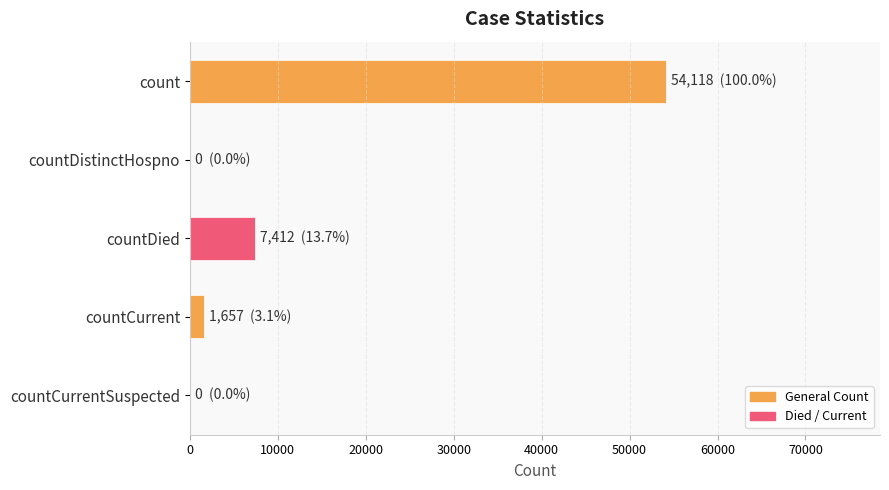

Is it true that the value at count is 72917?

False